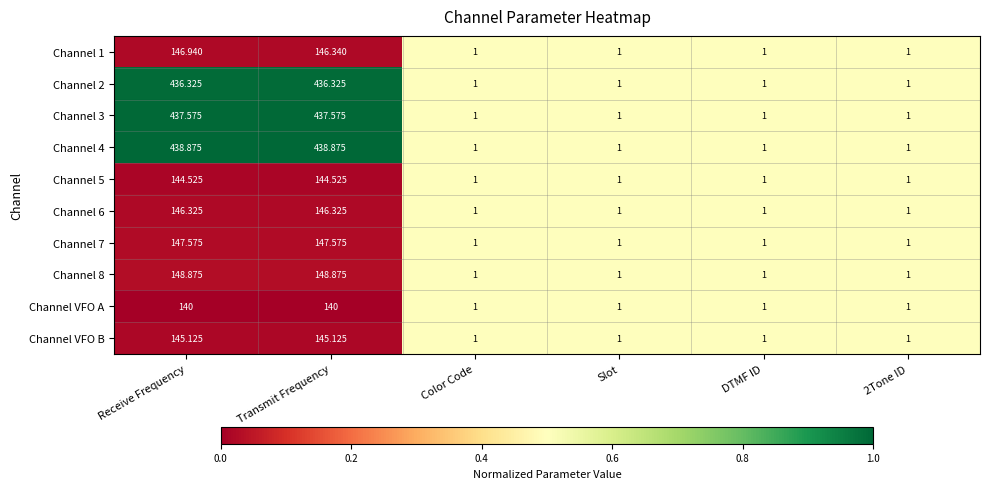

What is the spread (max minus min) of values at Receive Frequency?

298.9